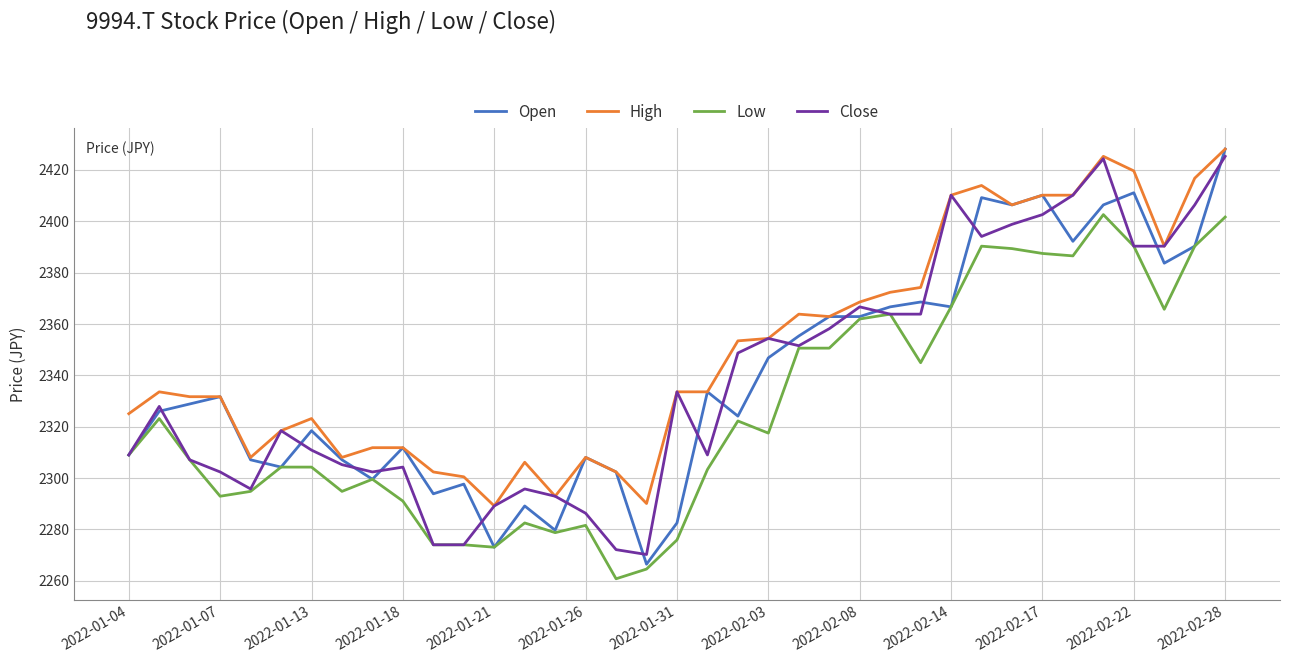

What is the maximum value shown in the chart?

2428.1